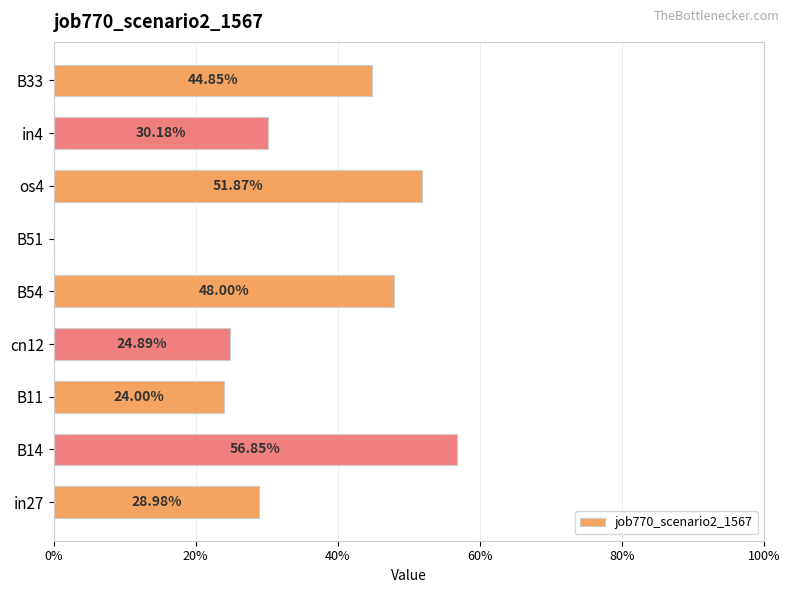

Are the bars horizontal?

Yes